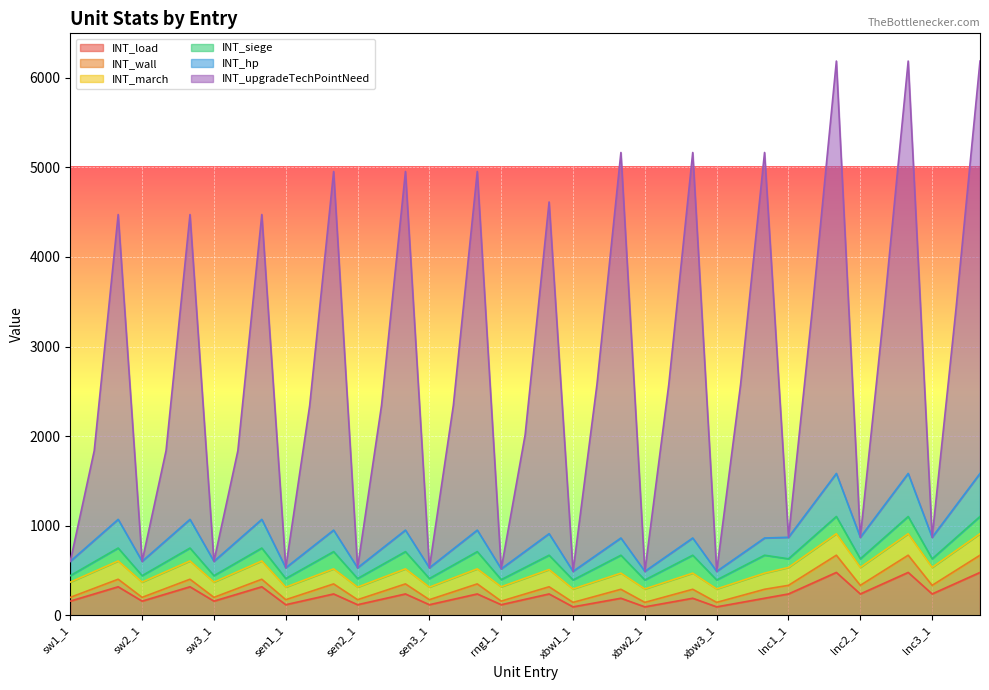

At which label does INT_hp reach its peak?

lancer_1_3